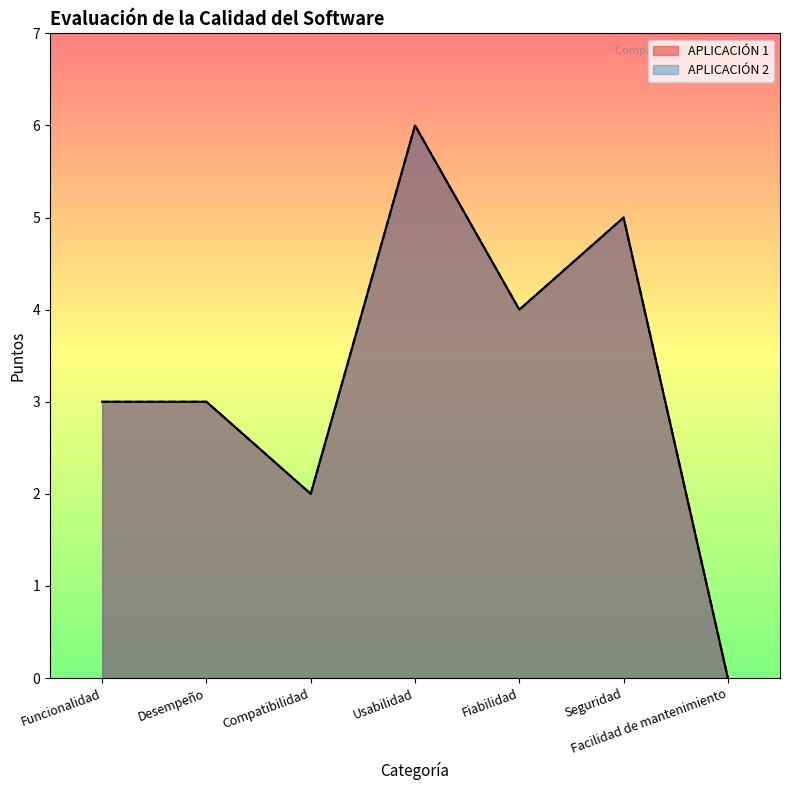

What is the greatest value displayed?

6